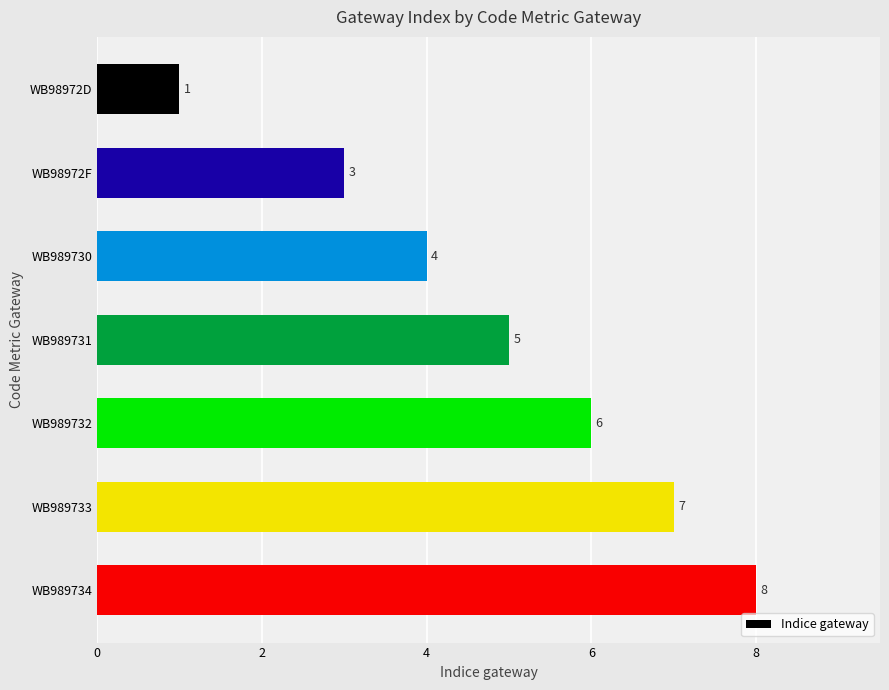

List the labels in order of value, largest first.

WB989734, WB989733, WB989732, WB989731, WB989730, WB98972F, WB98972D